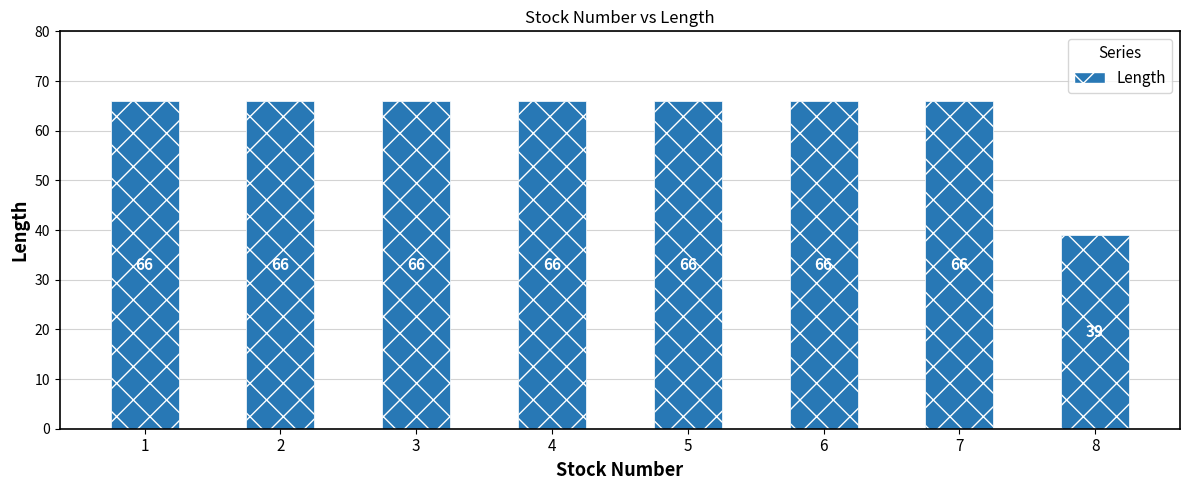

What is the sum of the values at 1 and 7?

132